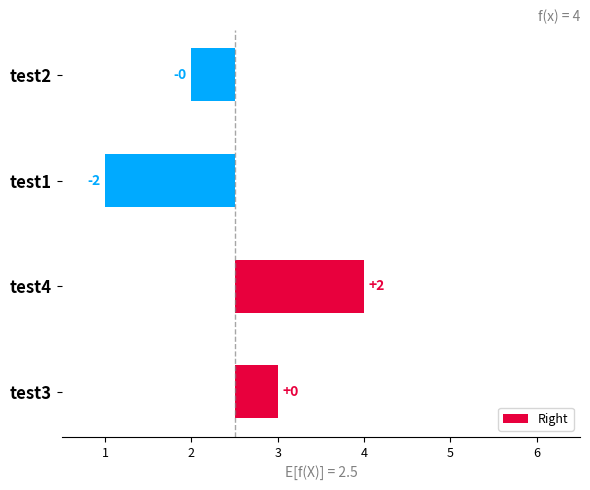

True or false: the data shows 0.2 at test3.

False